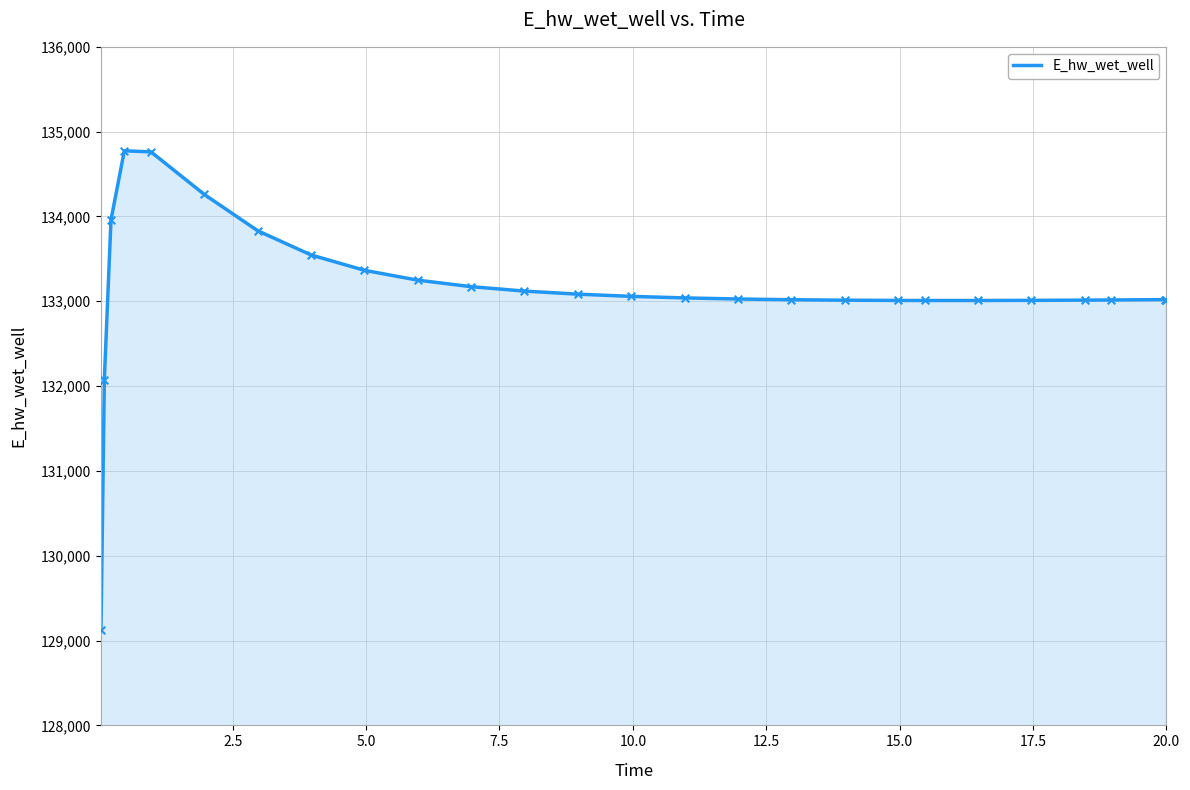

What is the minimum value shown in the chart?

129124.6